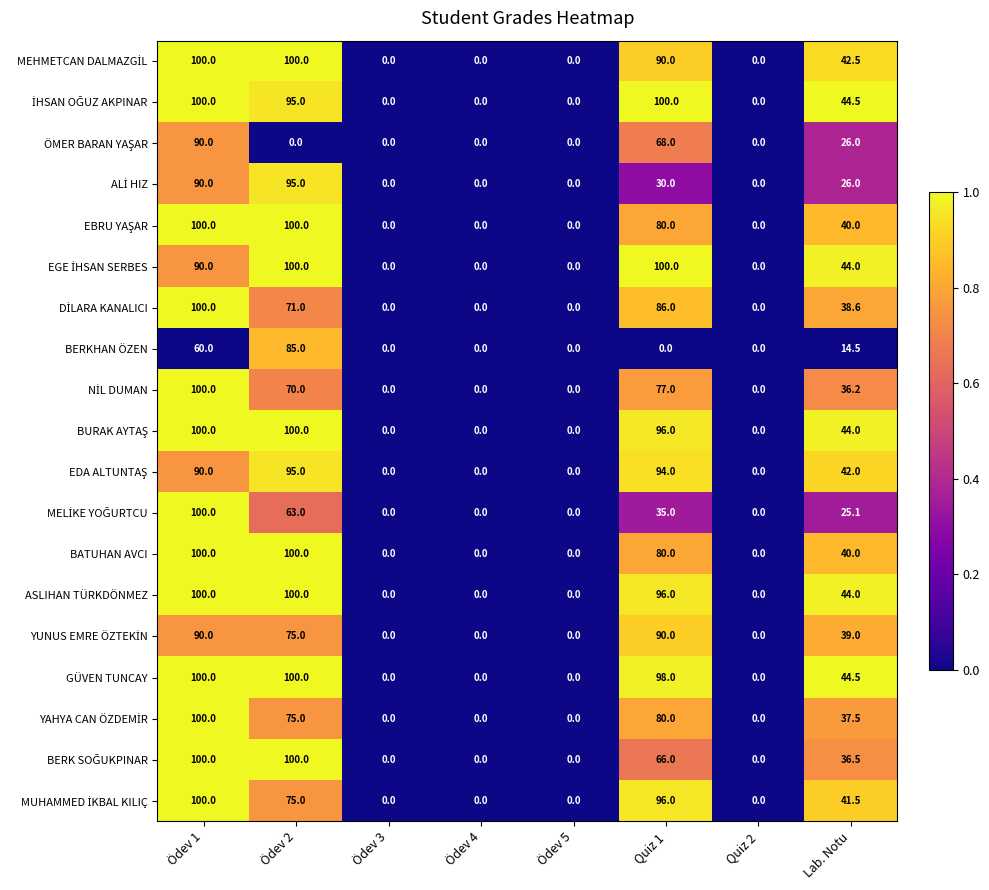

Which series has the largest total across all categories?

GÜVEN TUNCAY